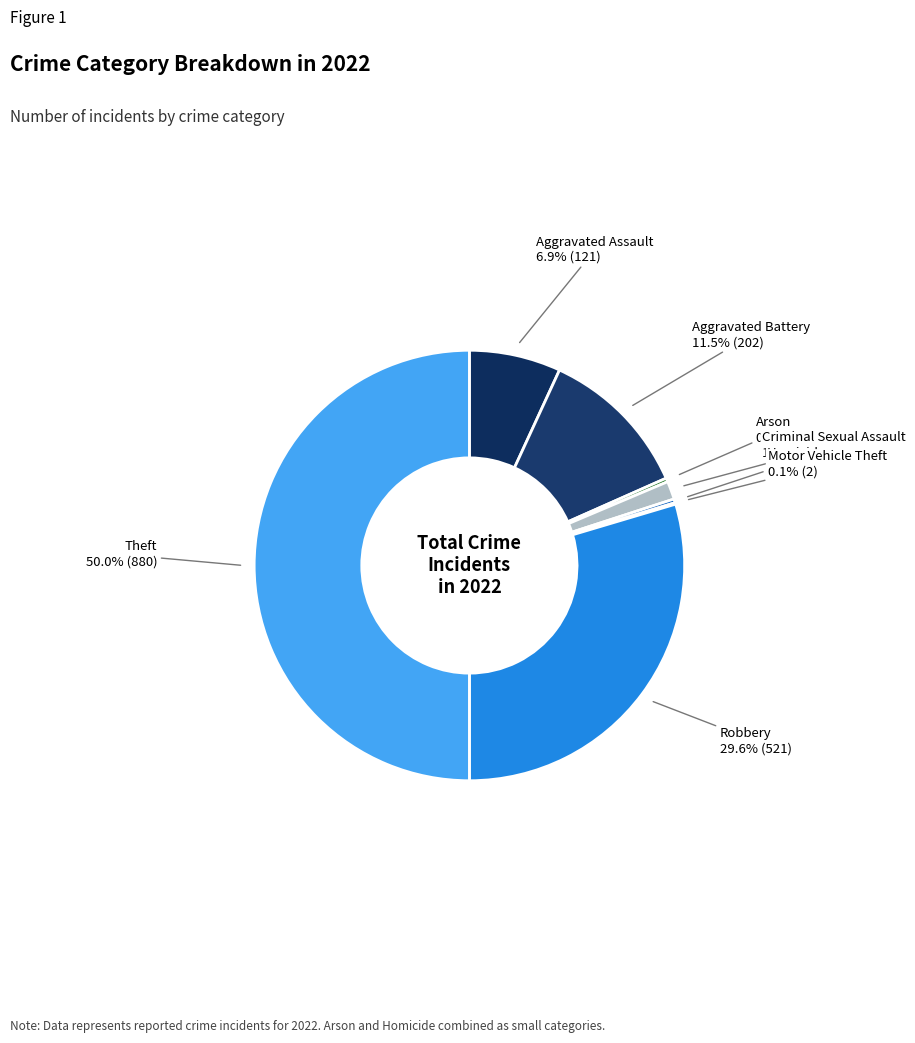

To the nearest percent, what is the difference between the largest and smallest slice percentages?

50%